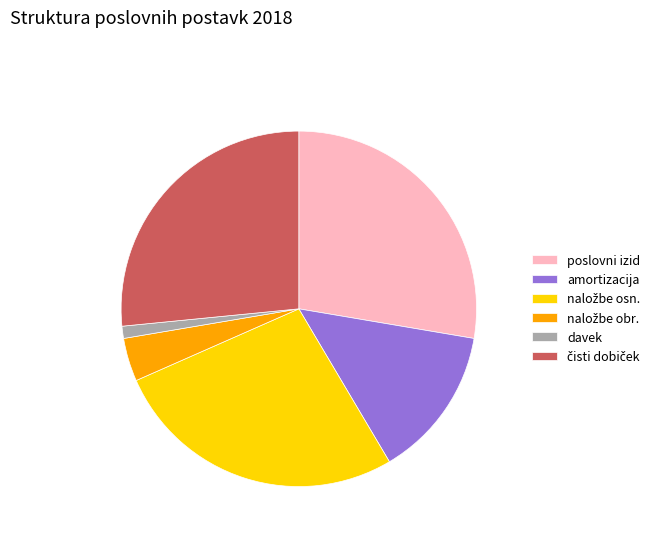

Does amortizacija represent more than half of the total?

No